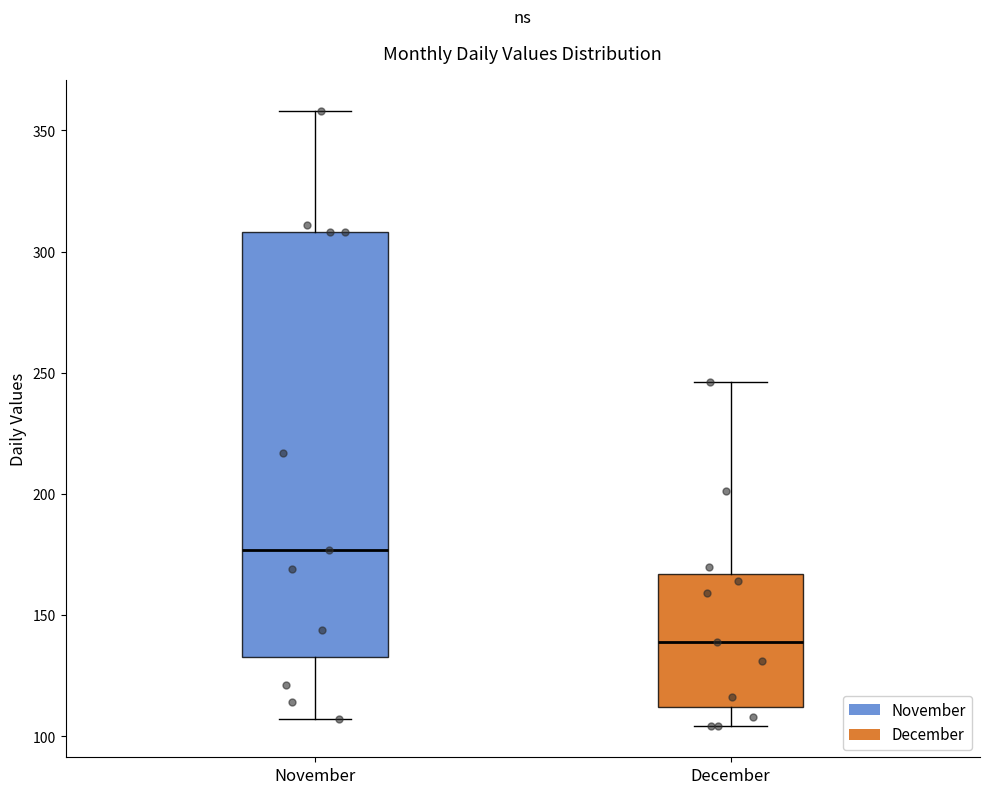

Comparing the boxes themselves (not the whiskers), which one is the tallest?

November